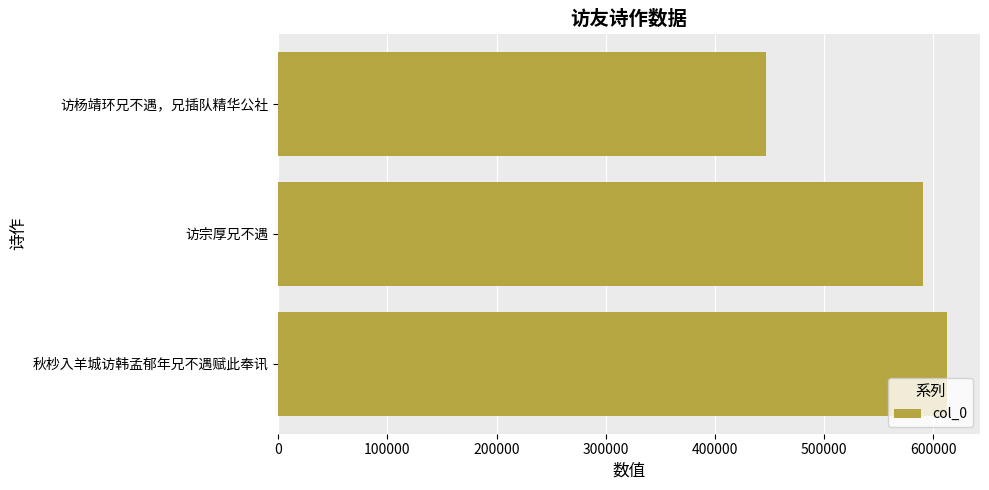

The value at 秋杪入羊城访韩孟郁年兄不遇赋此奉讯 is 612049. True or false?

True